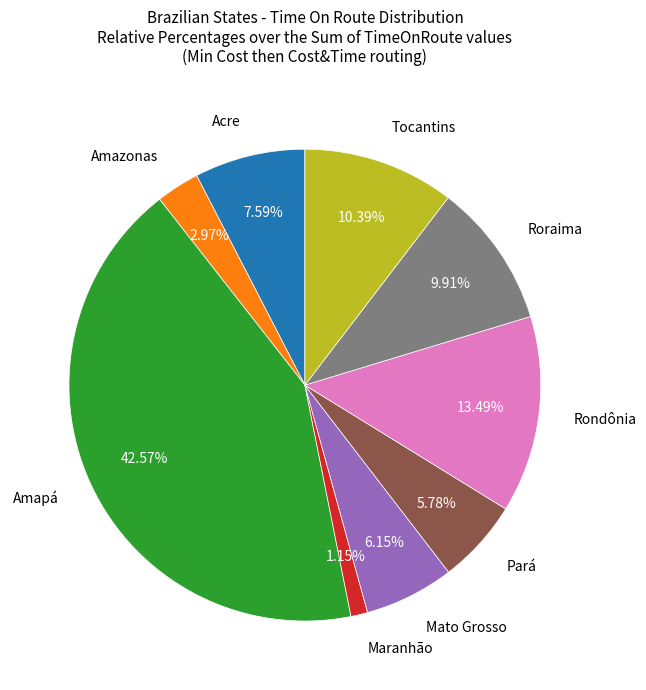

Does any single category account for the majority?

No